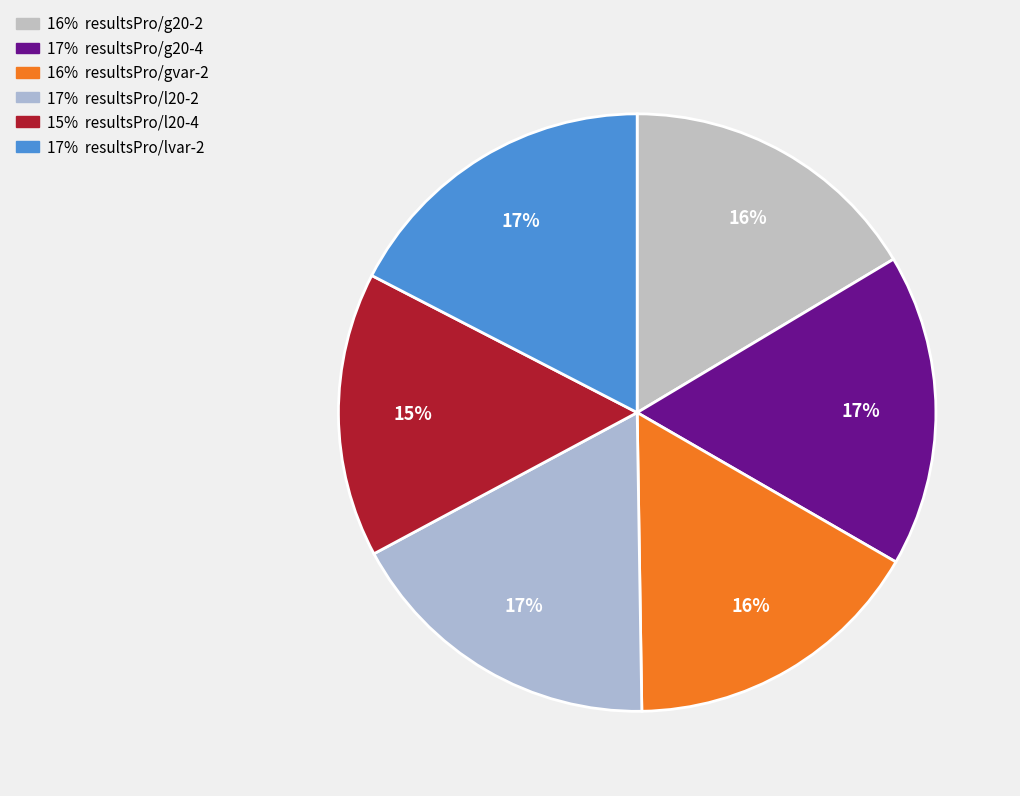

To the nearest percent, what is the difference between the largest and smallest slice percentages?

2%